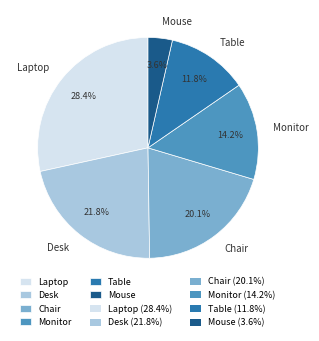

How many segments does this pie chart have?

6